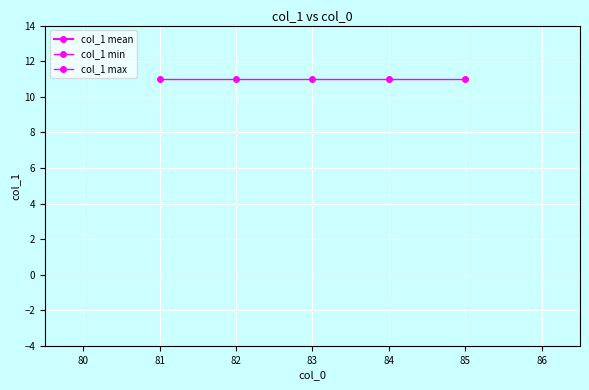

True or false: col_1 min and col_1 max cross at least once.

False